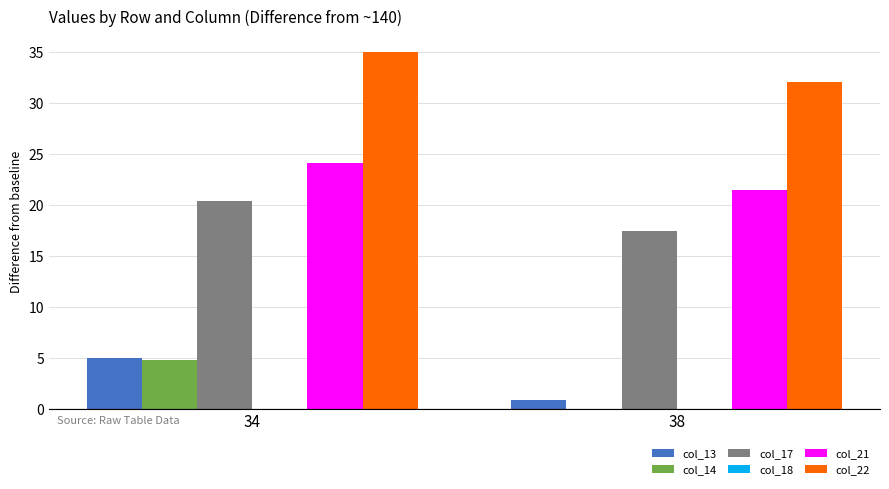

Reading right to left, what are all the values shown in this chart?

col_13: 38=0.9	34=5.0
col_14: 38=0.0	34=4.8
col_17: 38=17.4	34=20.4
col_21: 38=21.5	34=24.1
col_22: 38=32.0	34=35.0